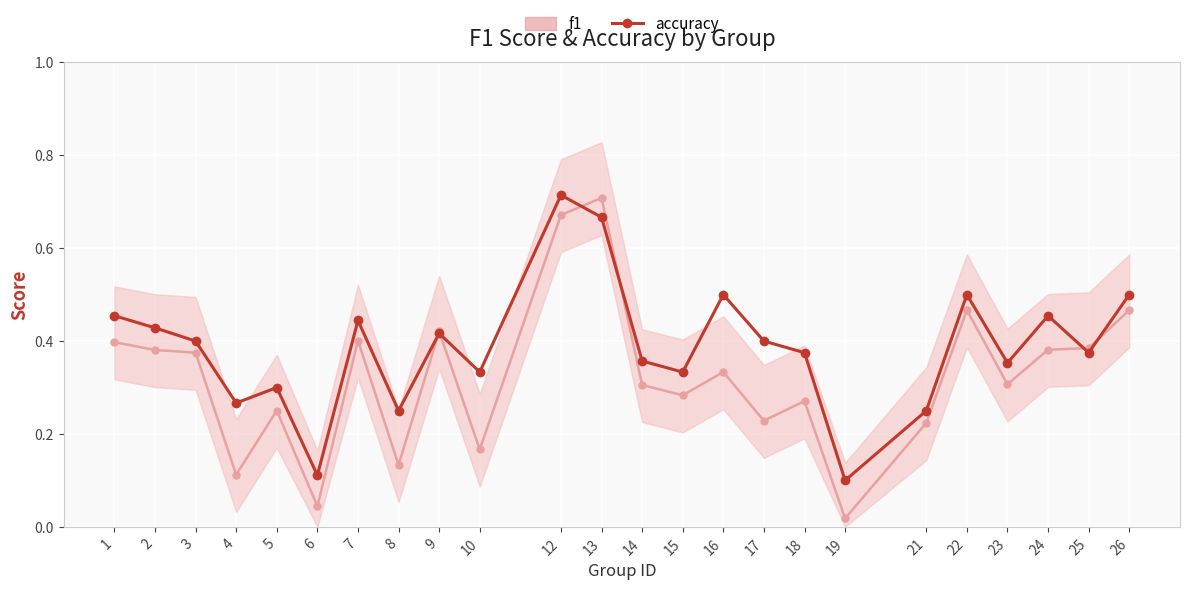

What is the average value of the accuracy series?

0.4